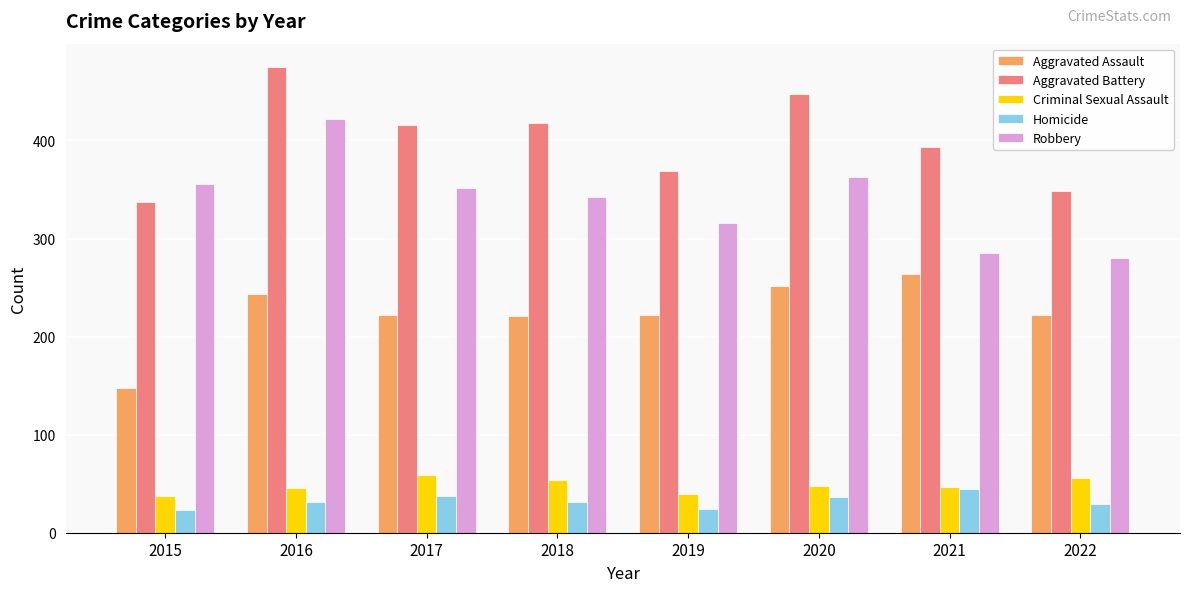

What is the difference between the maximum and minimum values in the Homicide series?

22